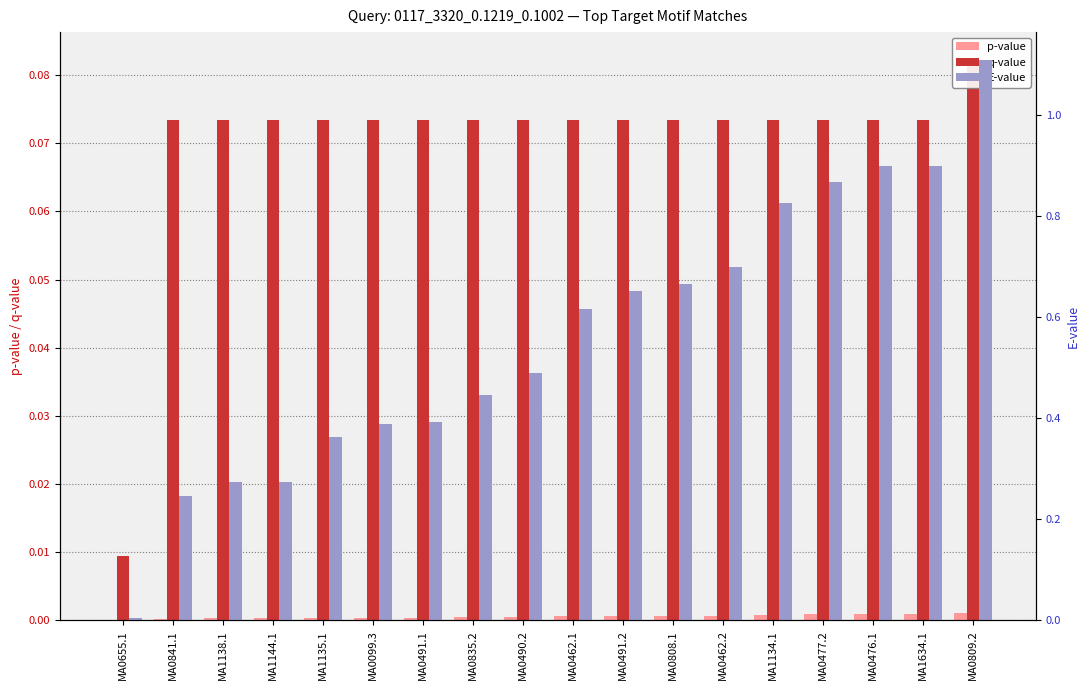

At which category is the sum across all series the highest?

MA0809.2